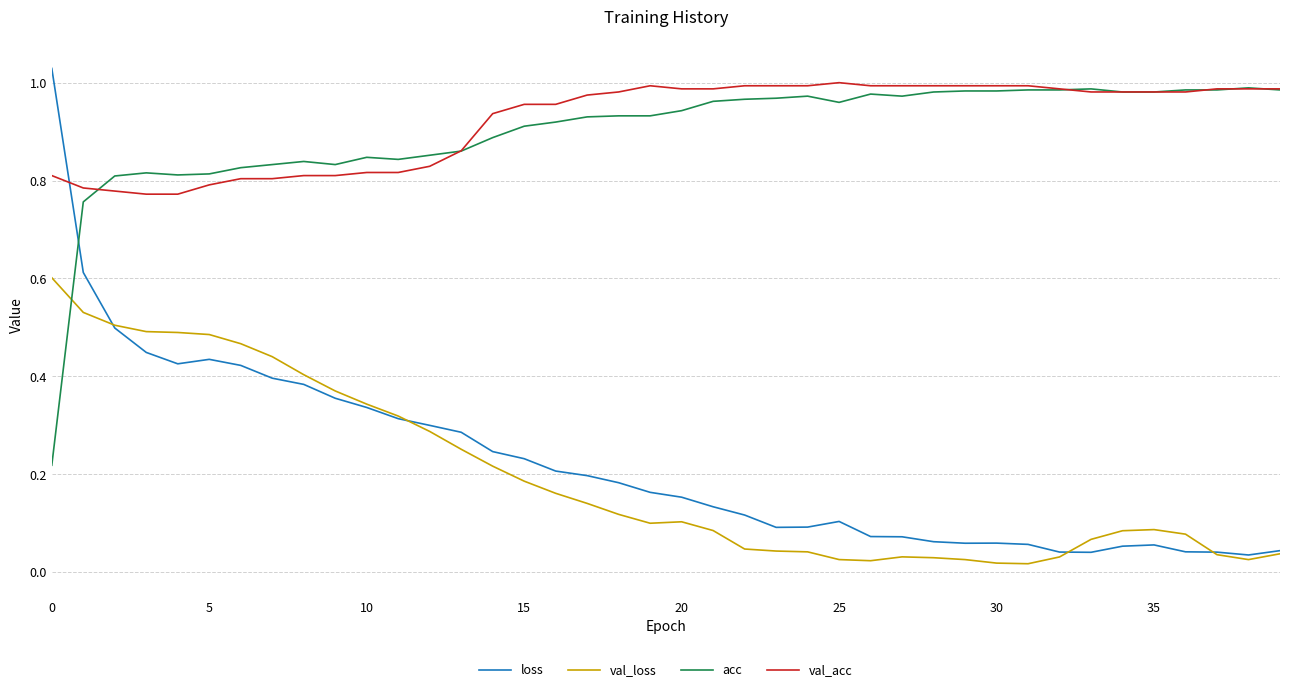

Which series has the widest spread of values?

loss